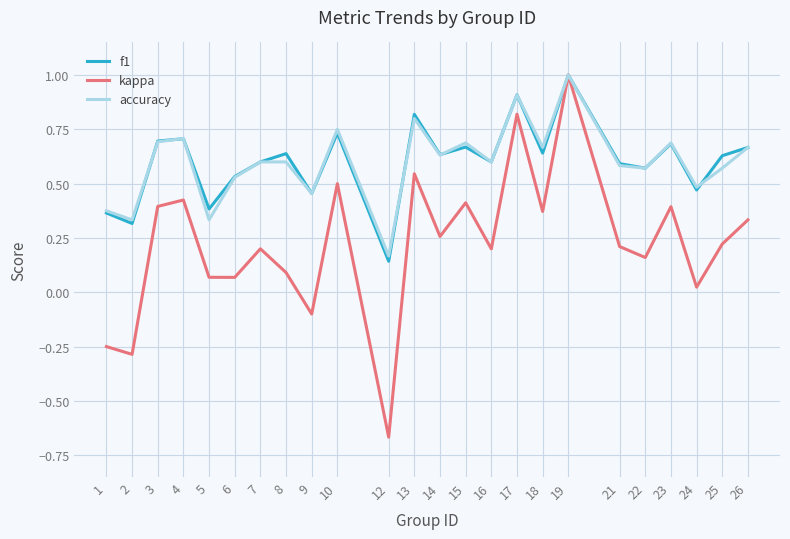

Is the value of accuracy at 17 greater than the value of f1 at 25?

Yes